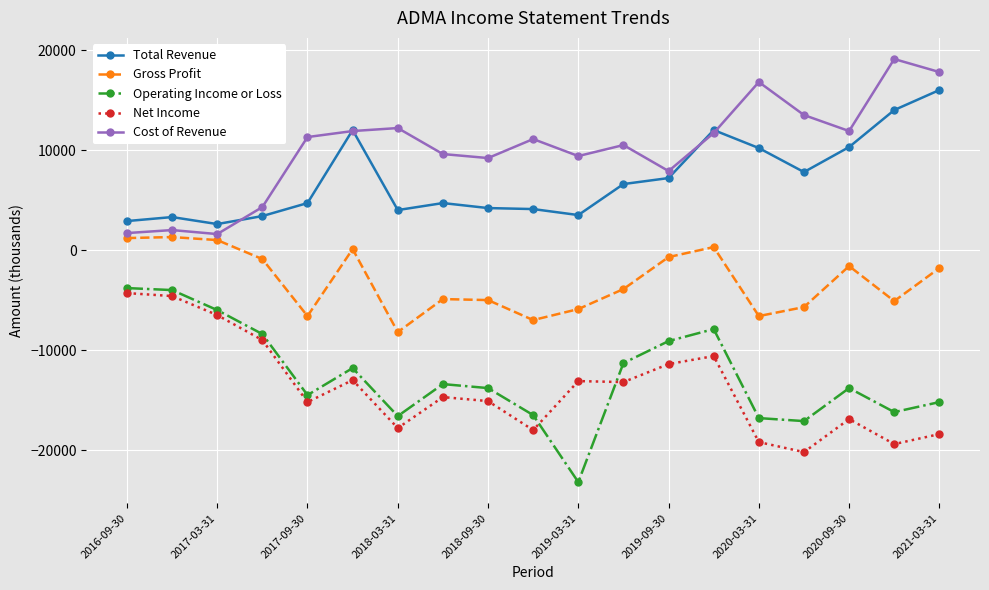

Which series has the widest spread of values?

Operating Income or Loss